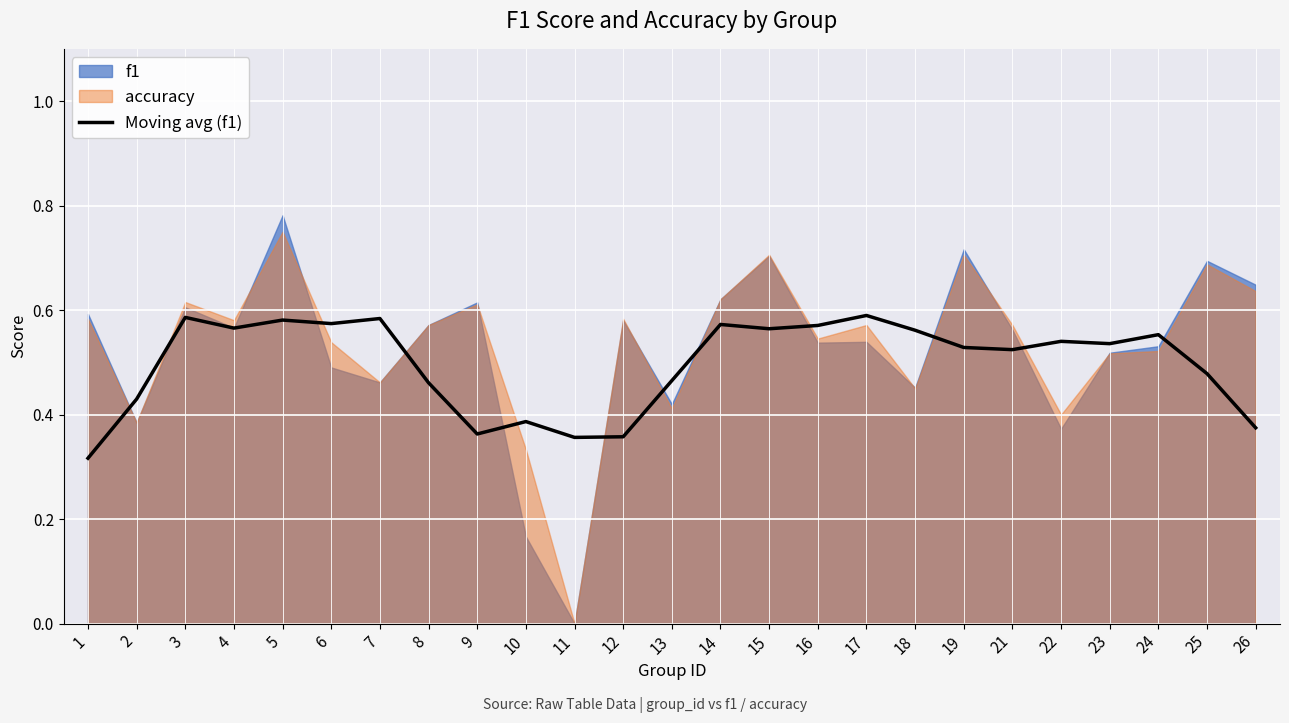

True or false: the data shows 0.2 at 9.

False